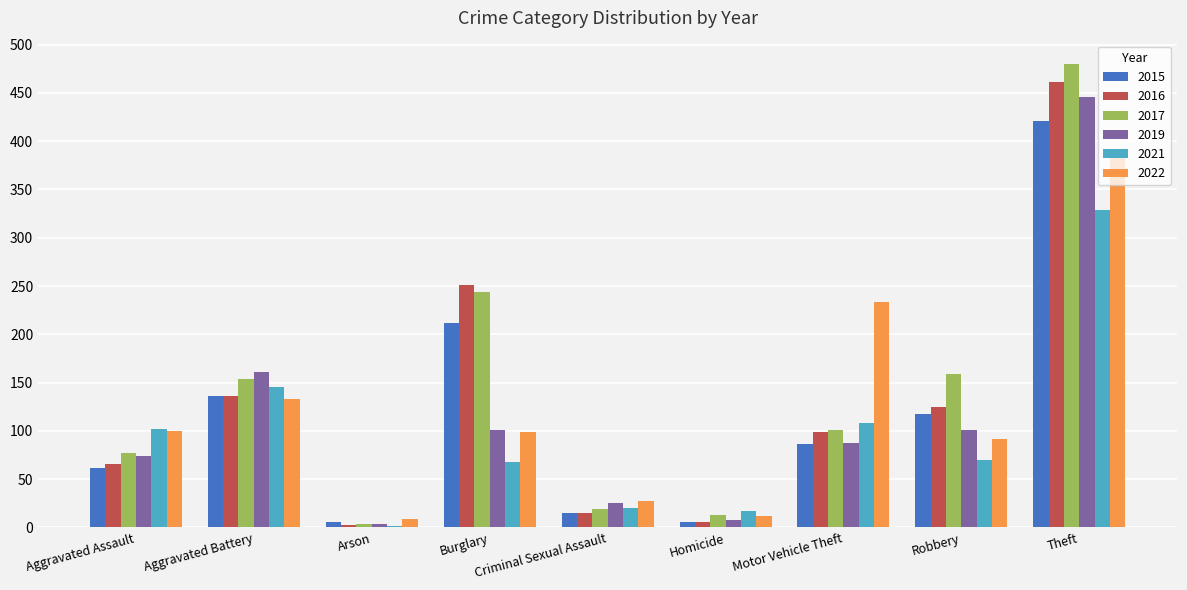

Which series has the largest total across all categories?

2017